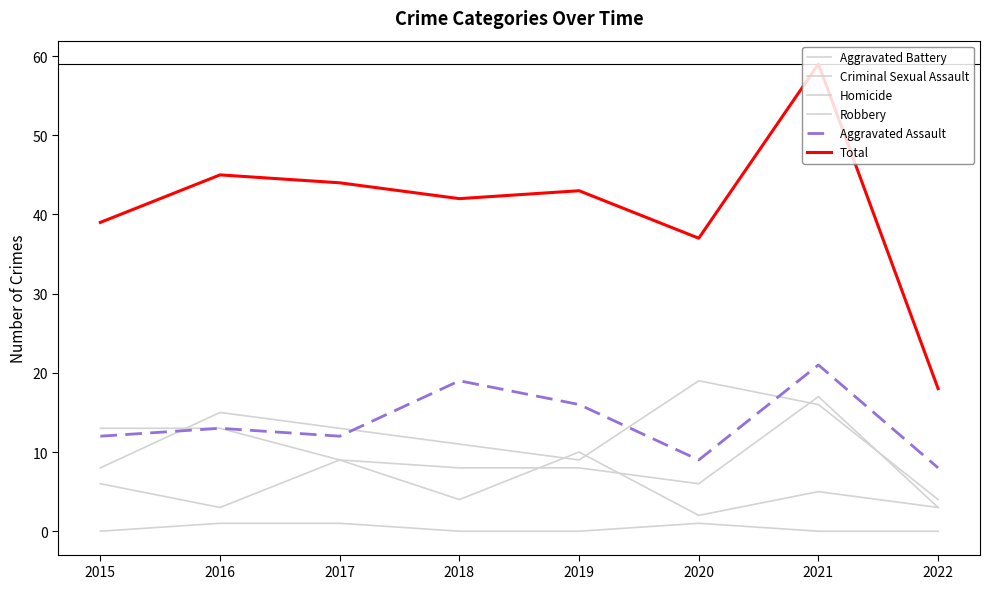

List the labels in order of Homicide value, largest first.

2016, 2017, 2020, 2015, 2018, 2019, 2021, 2022